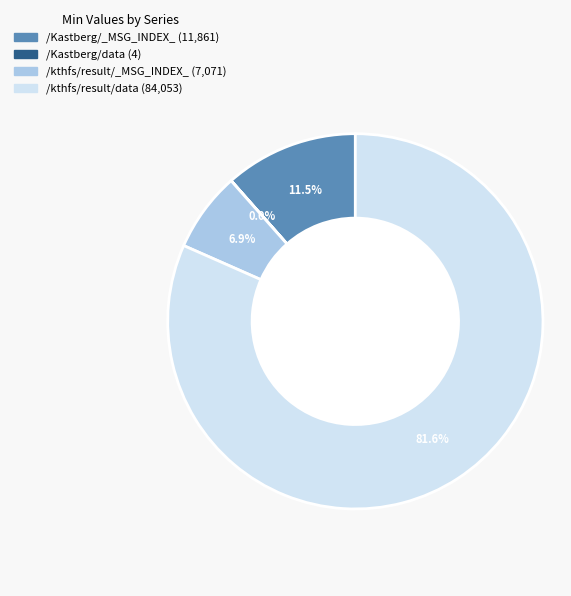

Which slice represents more than half of the pie?

/kthfs/result/data